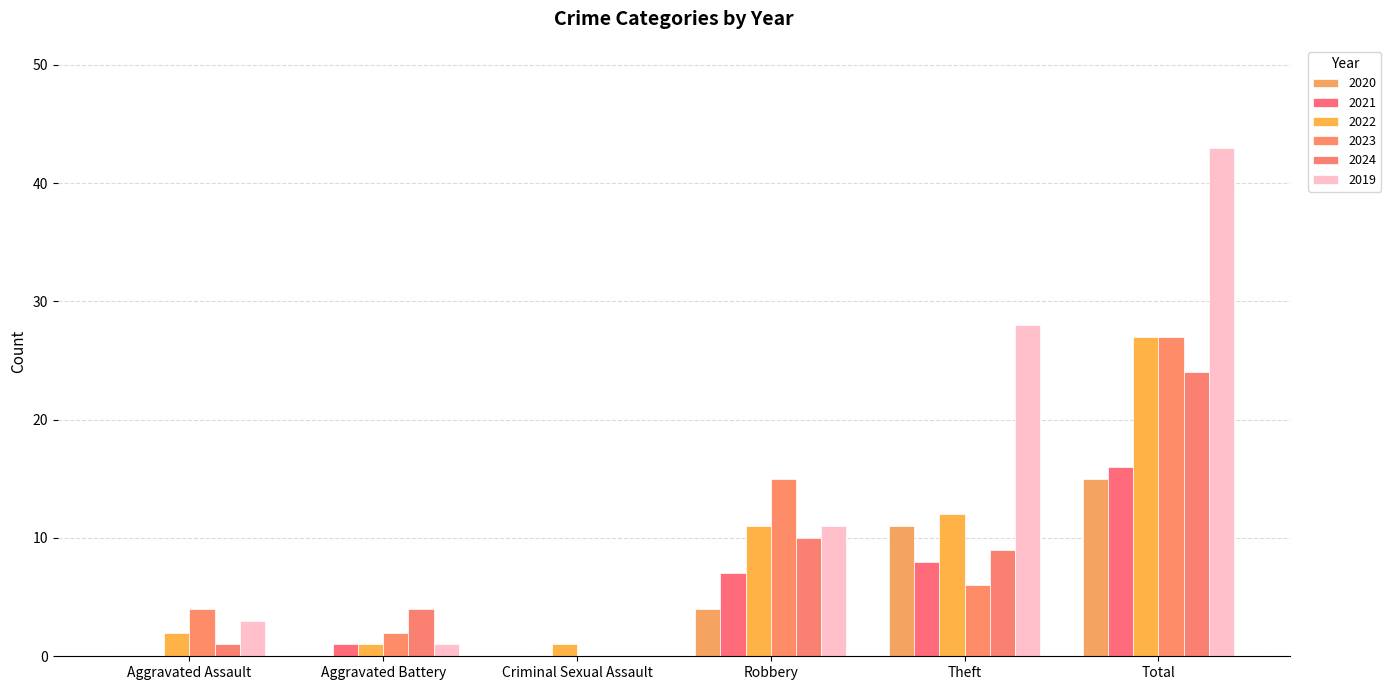

Is it true that 2023 equals 6 at Aggravated Assault?

False